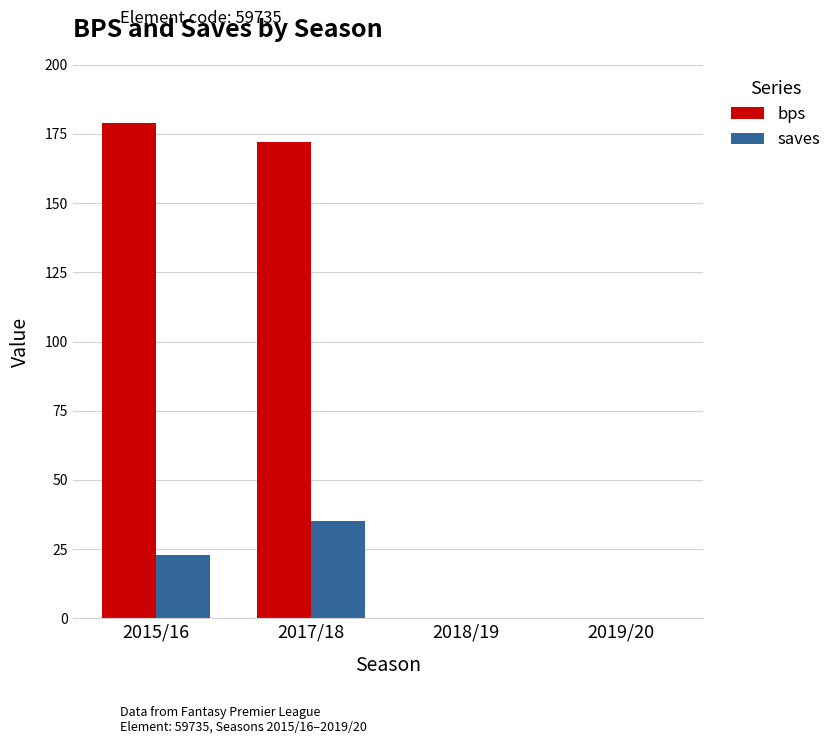

What is the total value across all series at 2017/18?

207